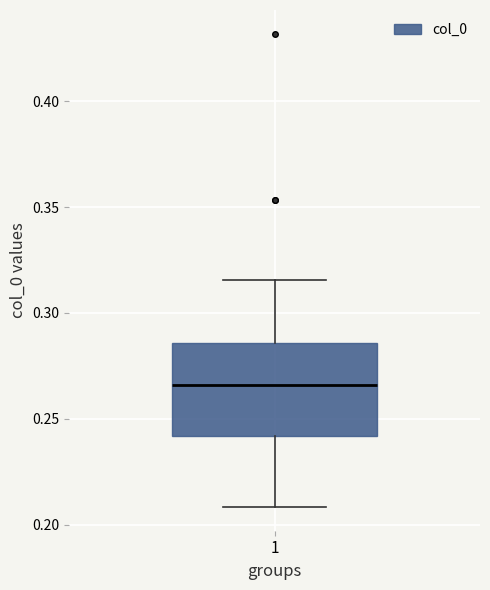

Where is the upper edge of the box at x = 1 on the y-axis? The values are not printed on the chart, so give them approximately, as read against the axis.

0.285